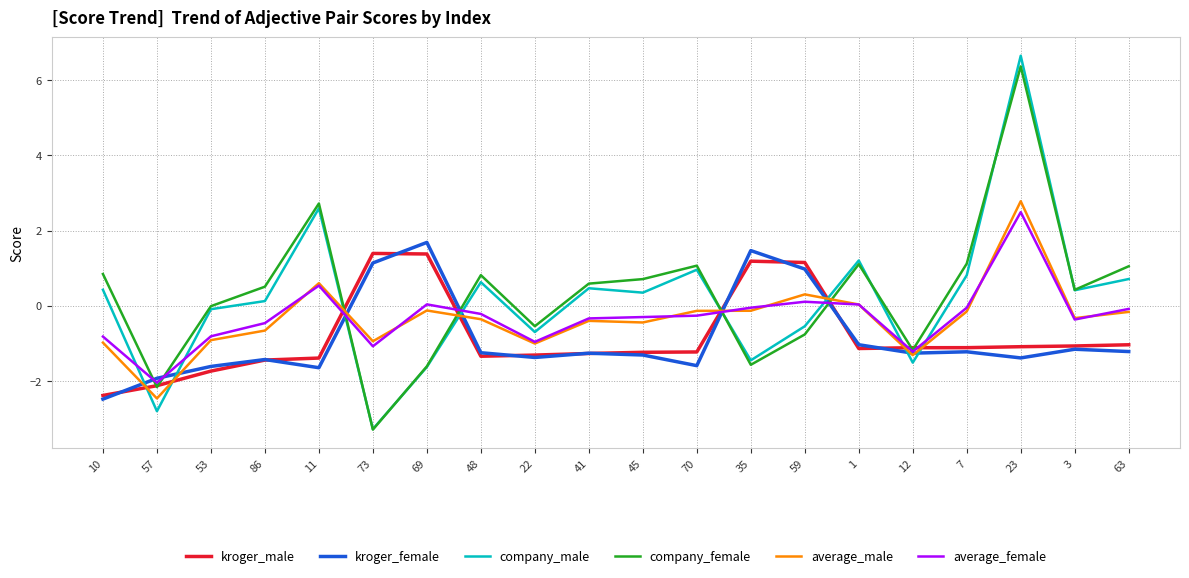

What position from the right is 69?

14